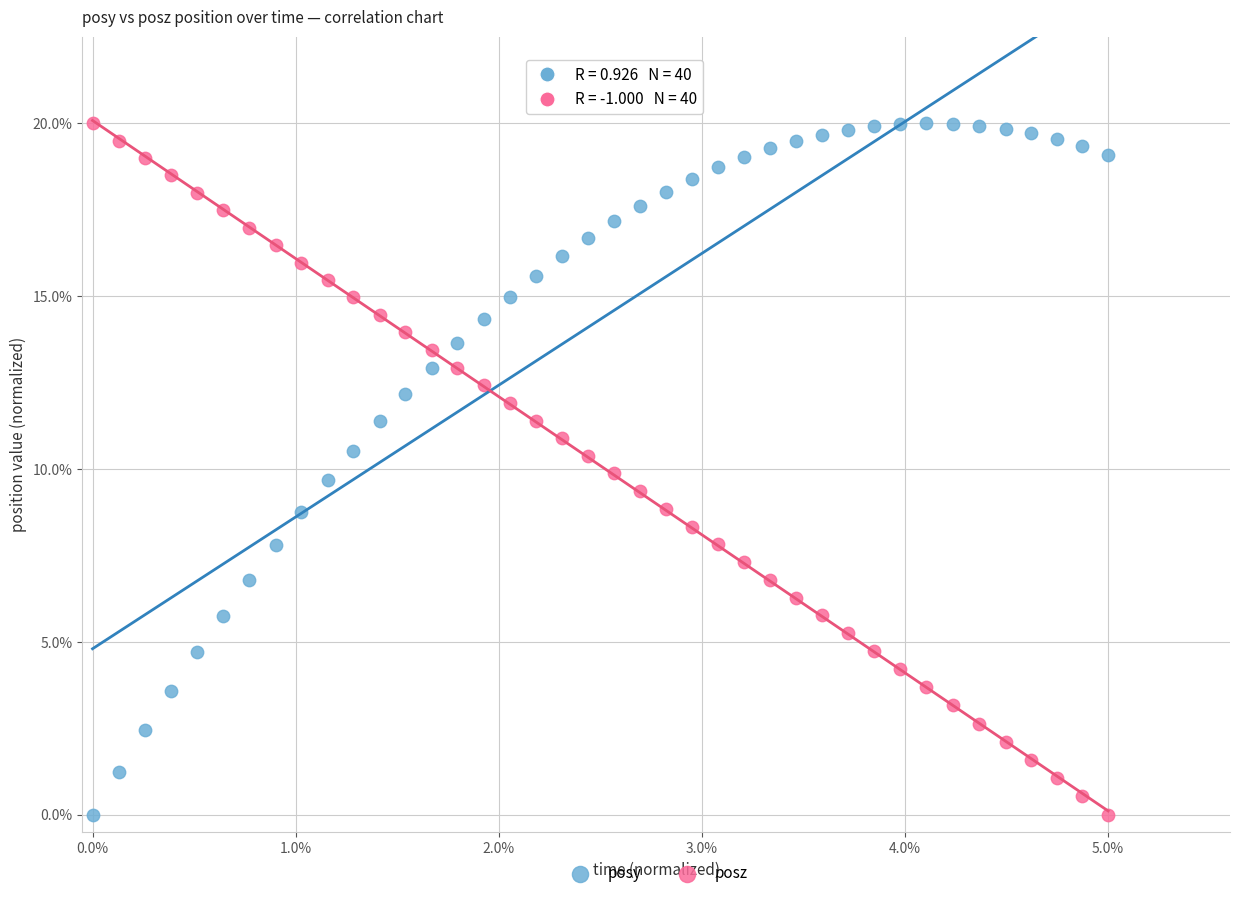

What are all the series names shown in the legend?

posy, posz